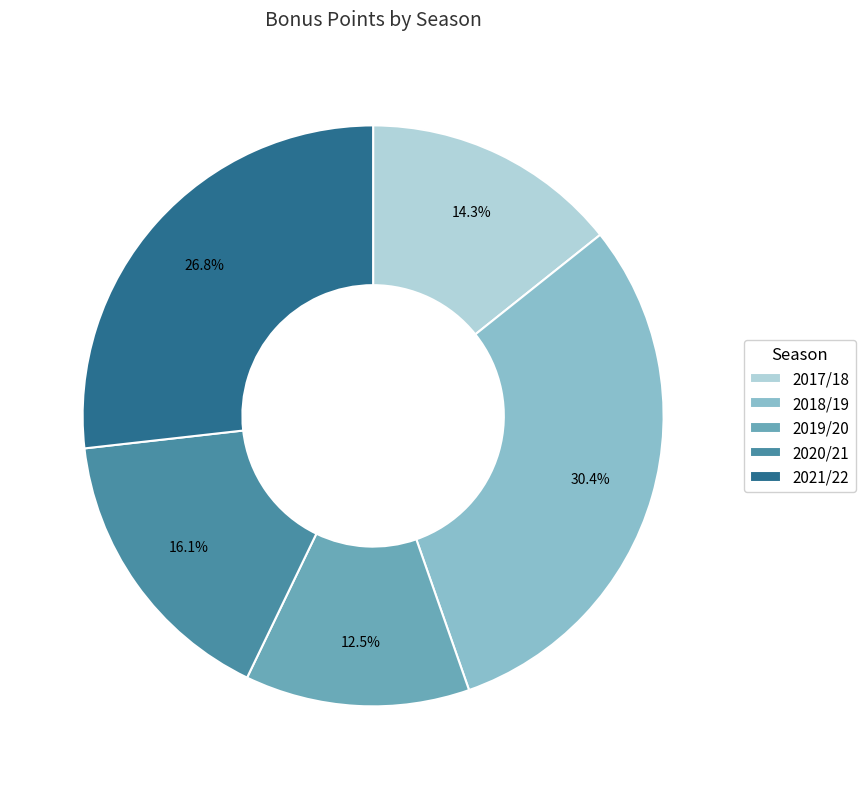

To the nearest percent, what is the difference between the largest and smallest slice percentages?

18%